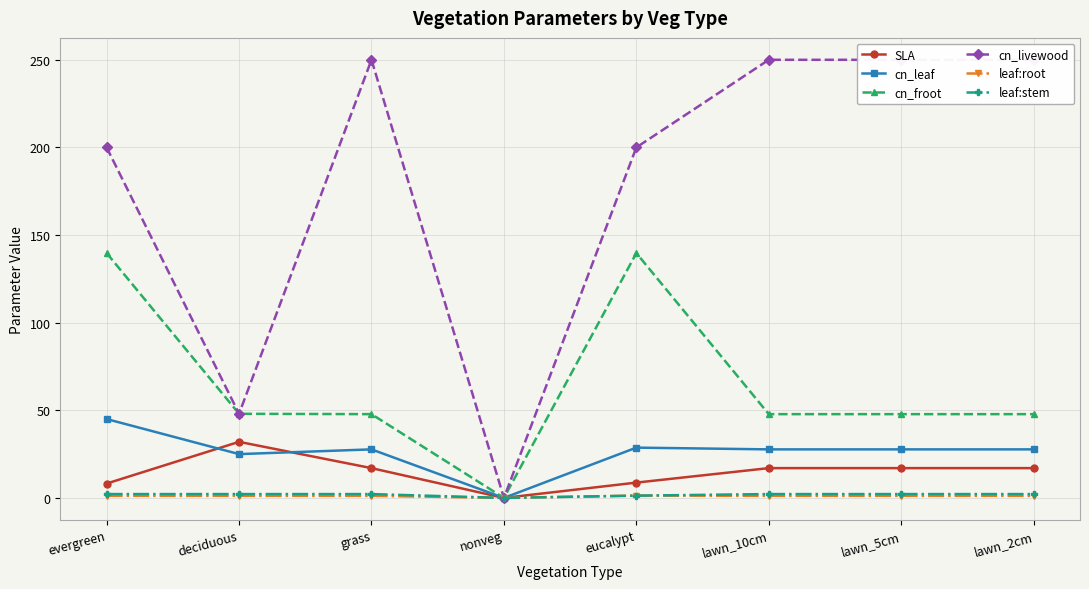

In leaf:stem, how many points are lower than both neighbors (excluding endpoints)?

1